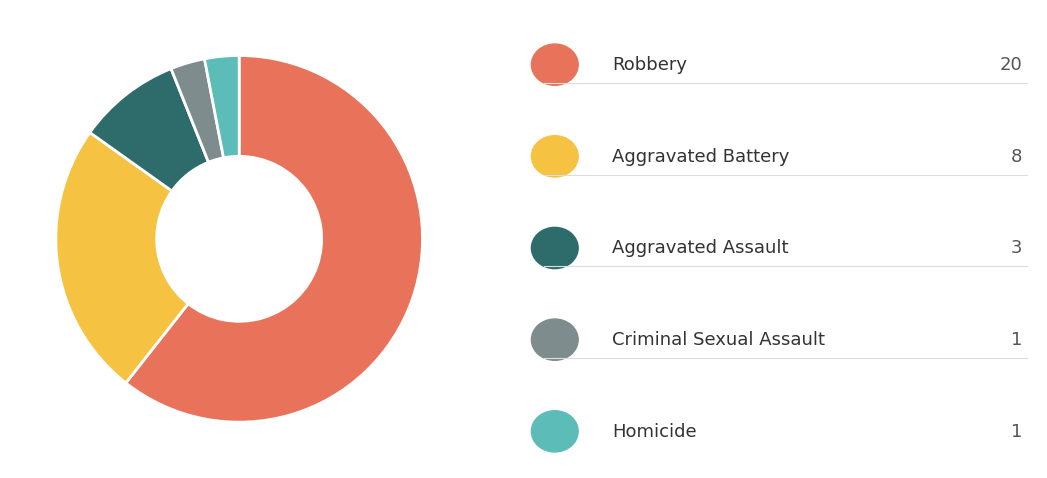

How many slices are in this pie chart?

5